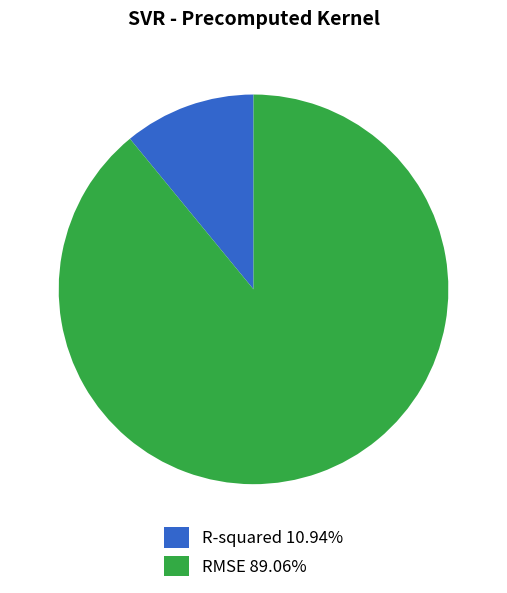

The RMSE slice represents 95% of the pie. True or false?

False